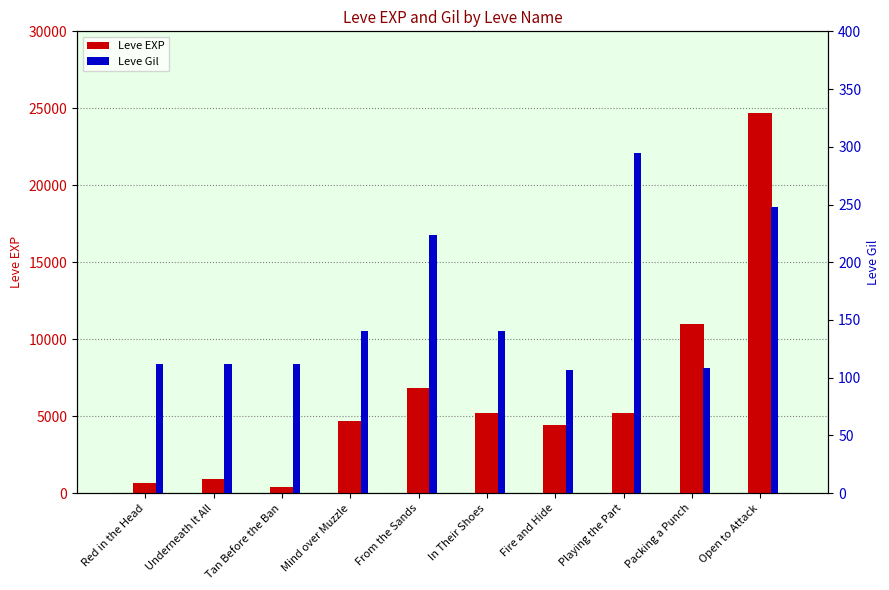

Is it true that Leve EXP equals 264 at Red in the Head?

False